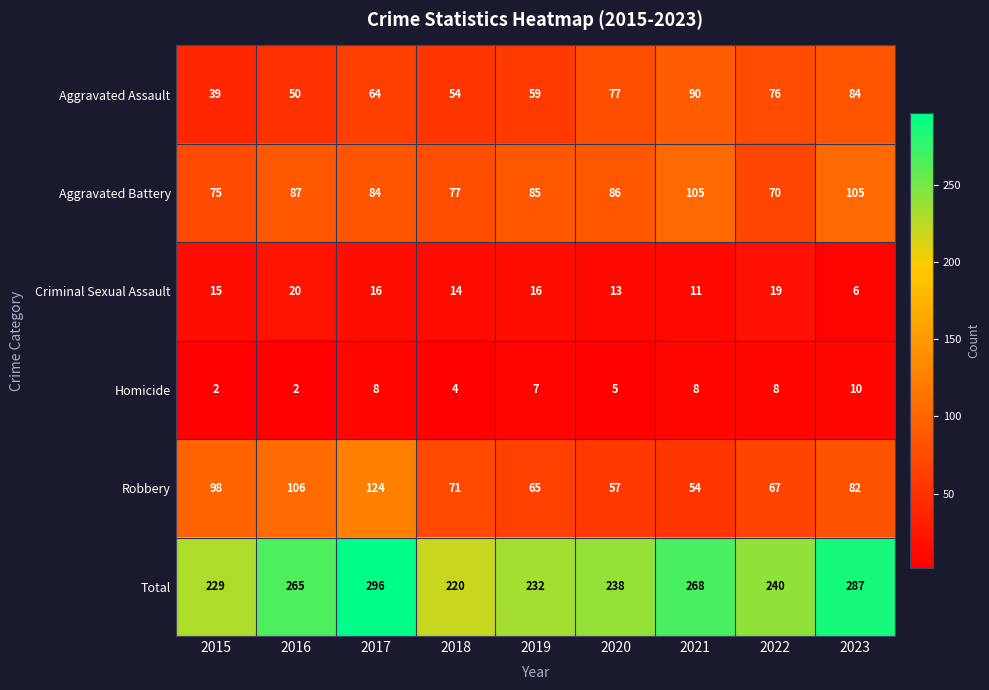

Rank the series at 2017 from highest to lowest value.

Total, Robbery, Aggravated Battery, Aggravated Assault, Criminal Sexual Assault, Homicide